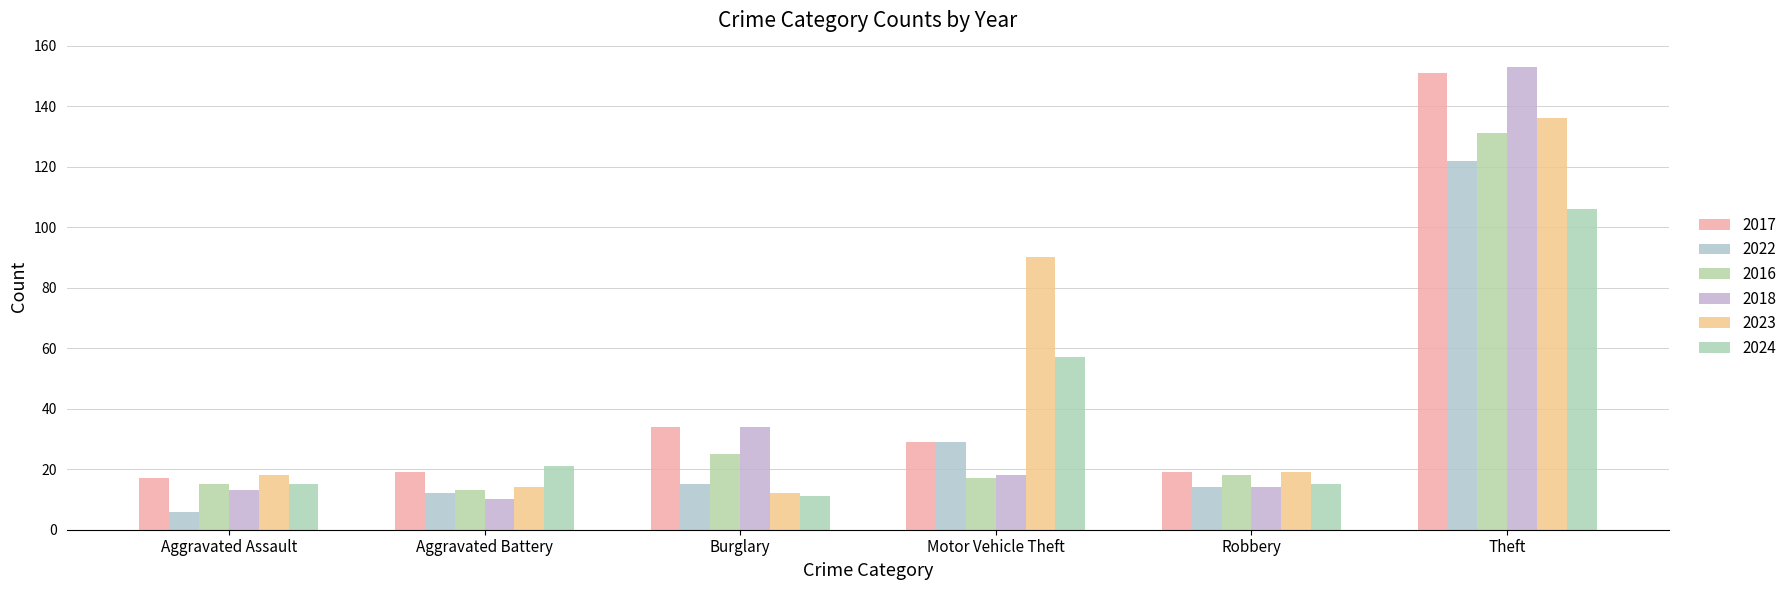

Reading left to right, transcribe all the data shown in this chart.

2017: Aggravated Assault=17	Aggravated Battery=19	Burglary=34	Motor Vehicle Theft=29	Robbery=19	Theft=151
2022: Aggravated Assault=6	Aggravated Battery=12	Burglary=15	Motor Vehicle Theft=29	Robbery=14	Theft=122
2016: Aggravated Assault=15	Aggravated Battery=13	Burglary=25	Motor Vehicle Theft=17	Robbery=18	Theft=131
2018: Aggravated Assault=13	Aggravated Battery=10	Burglary=34	Motor Vehicle Theft=18	Robbery=14	Theft=153
2023: Aggravated Assault=18	Aggravated Battery=14	Burglary=12	Motor Vehicle Theft=90	Robbery=19	Theft=136
2024: Aggravated Assault=15	Aggravated Battery=21	Burglary=11	Motor Vehicle Theft=57	Robbery=15	Theft=106